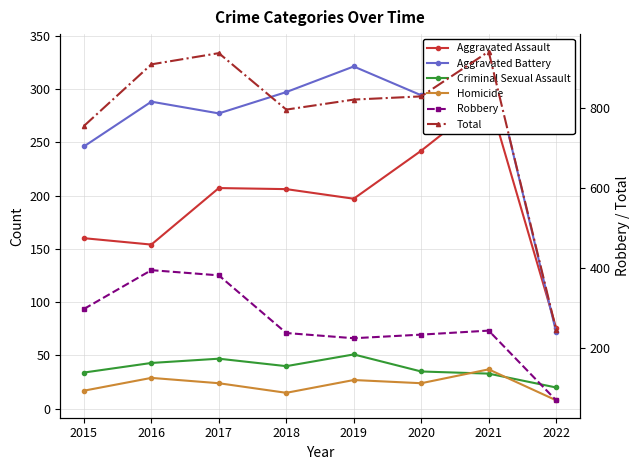

Is it true that Total equals 795 at 2018?

True